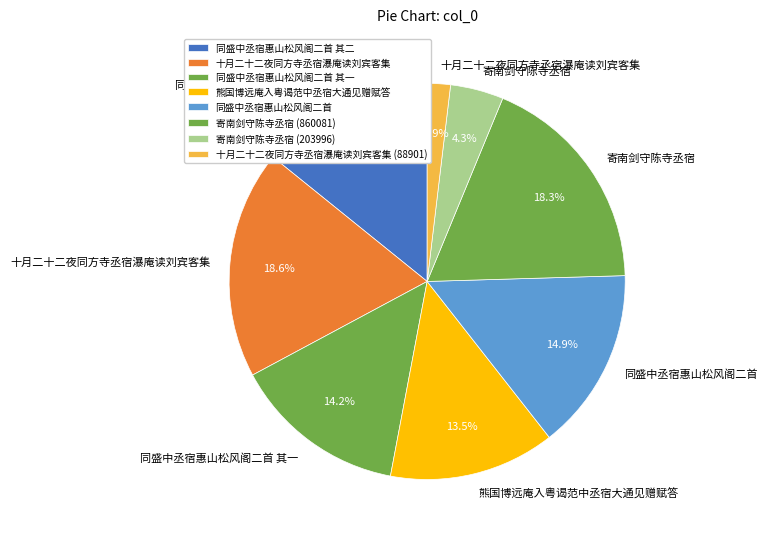

How many segments does this pie chart have?

8